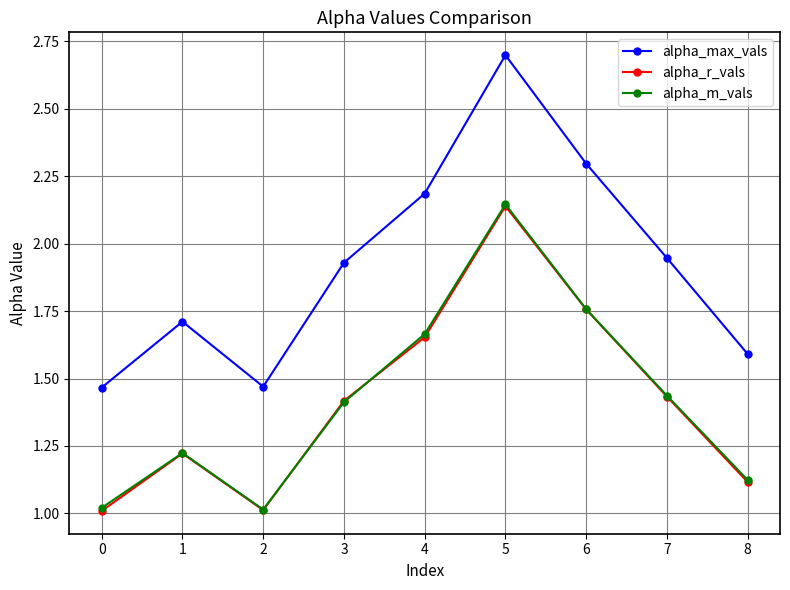

Which series has the widest spread of values?

alpha_max_vals